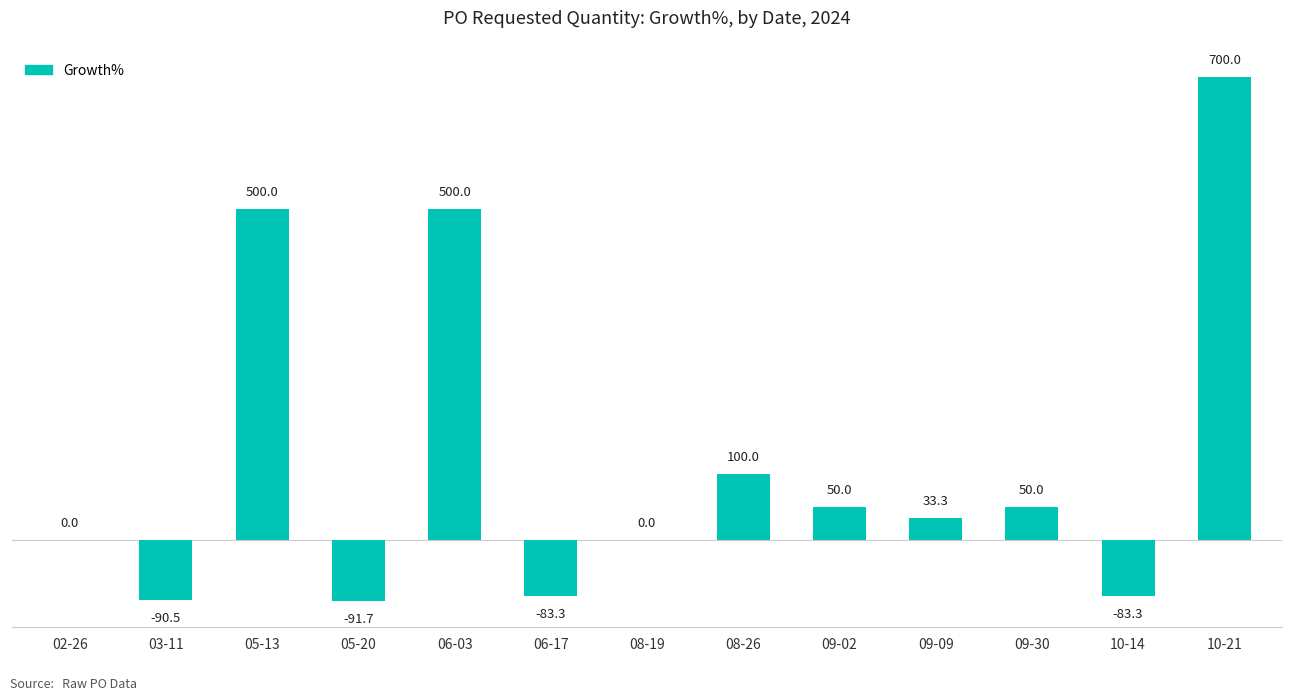

At which label does the data first exceed 33?

05-13